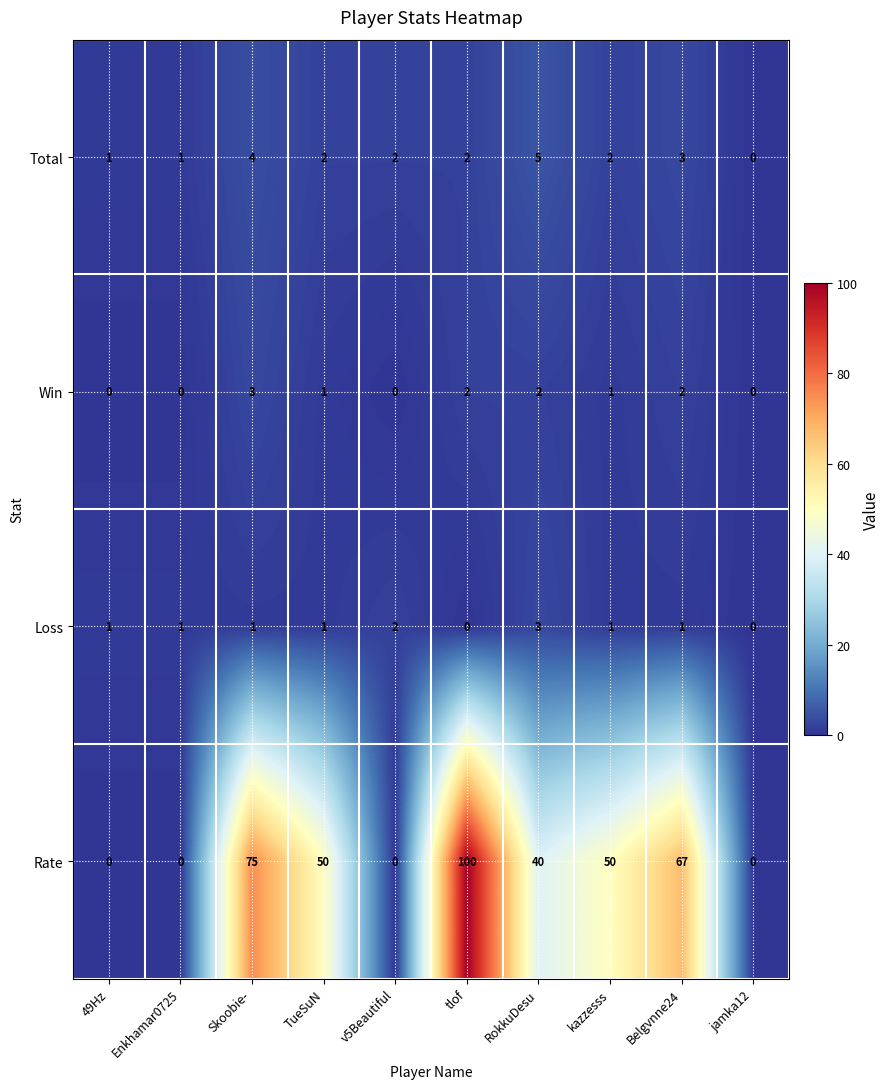

At how many categories does at least one series exceed 27?

6